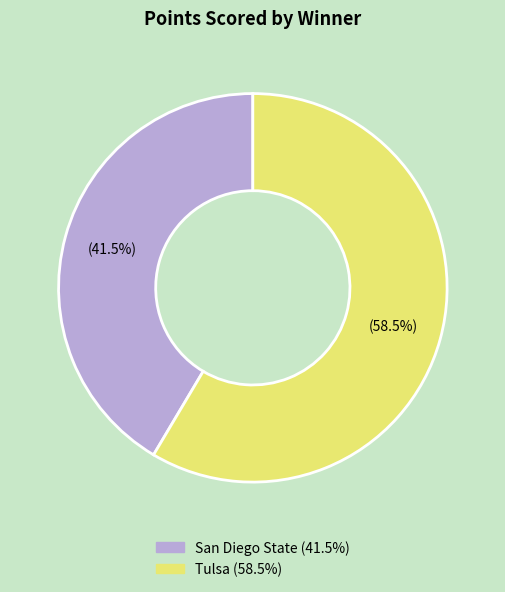

How much of the chart is everything except Tulsa?

41.5%